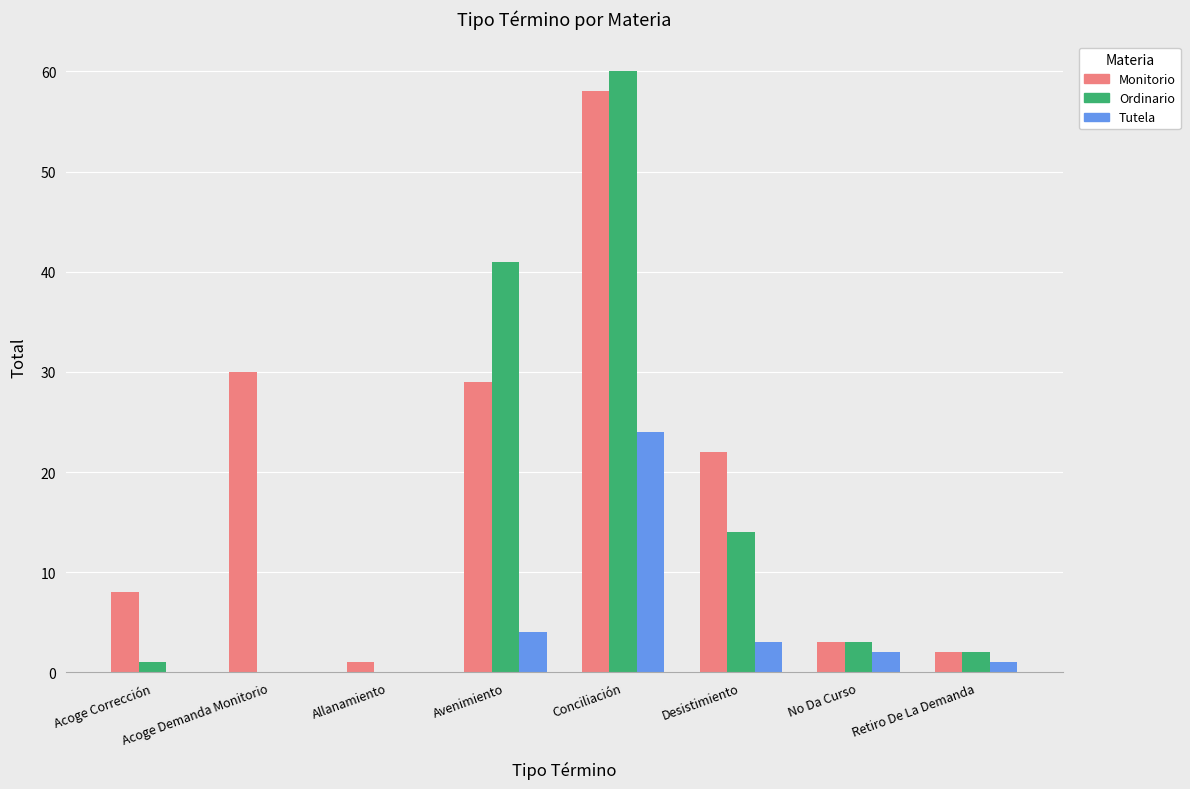

Between Avenimiento and Conciliación, which series saw the biggest shift?

Monitorio